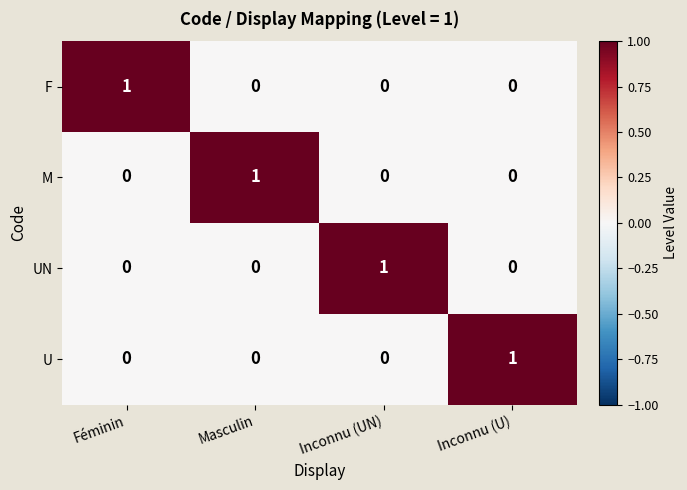

At how many categories does at least one series exceed 0?

4